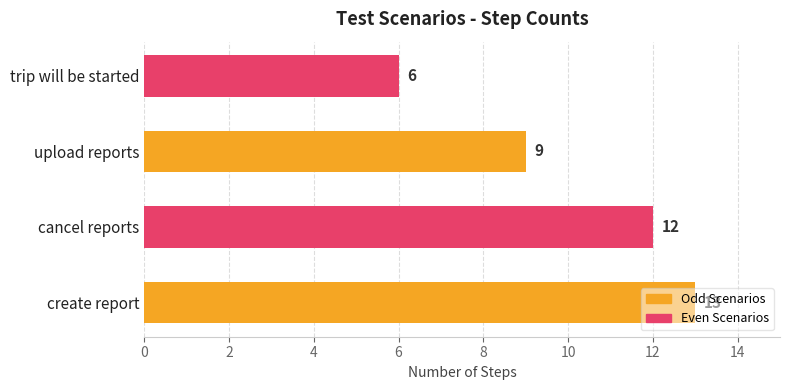

The value at upload reports is 14. True or false?

False